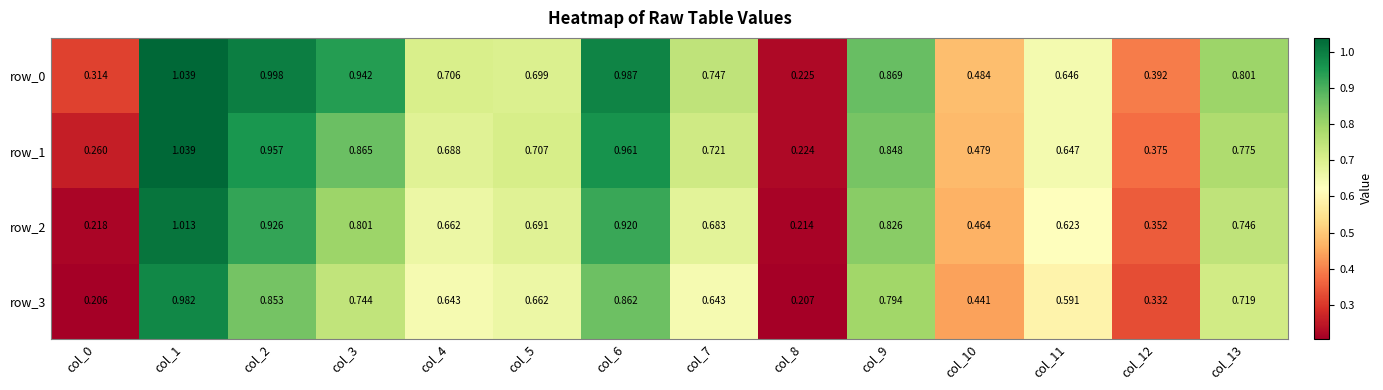

Is the value of row_3 at col_8 greater than the value of row_0 at col_6?

No